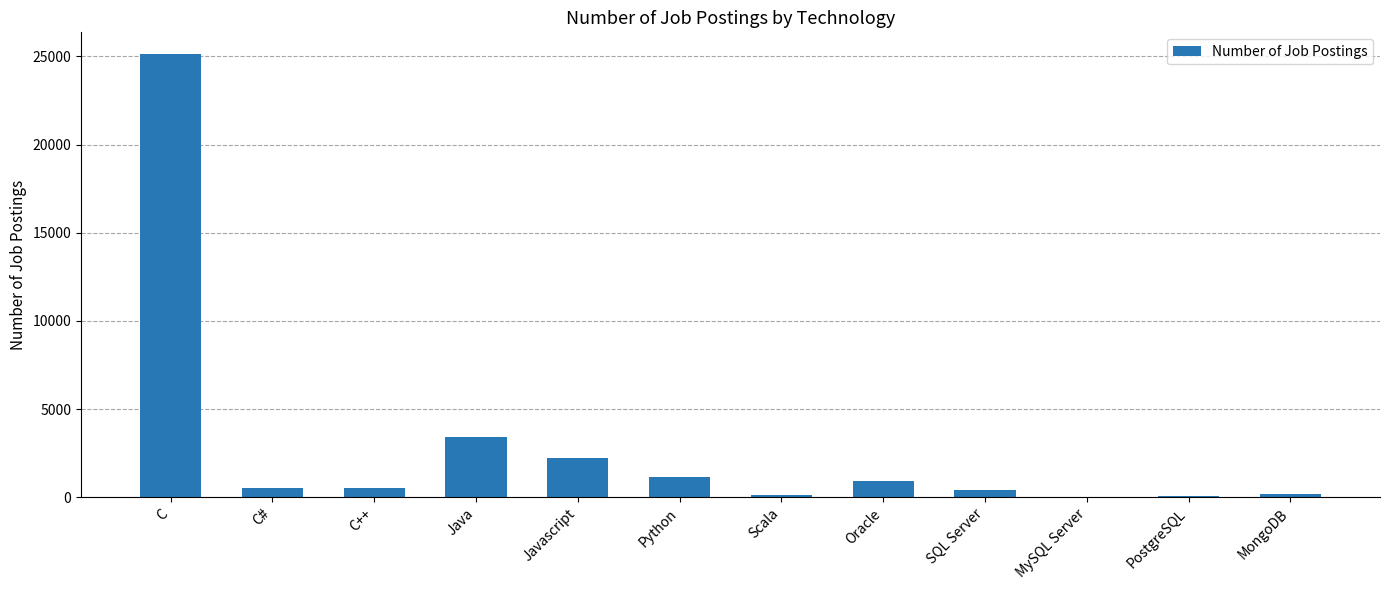

Is it true that the value at MongoDB is 208?

True